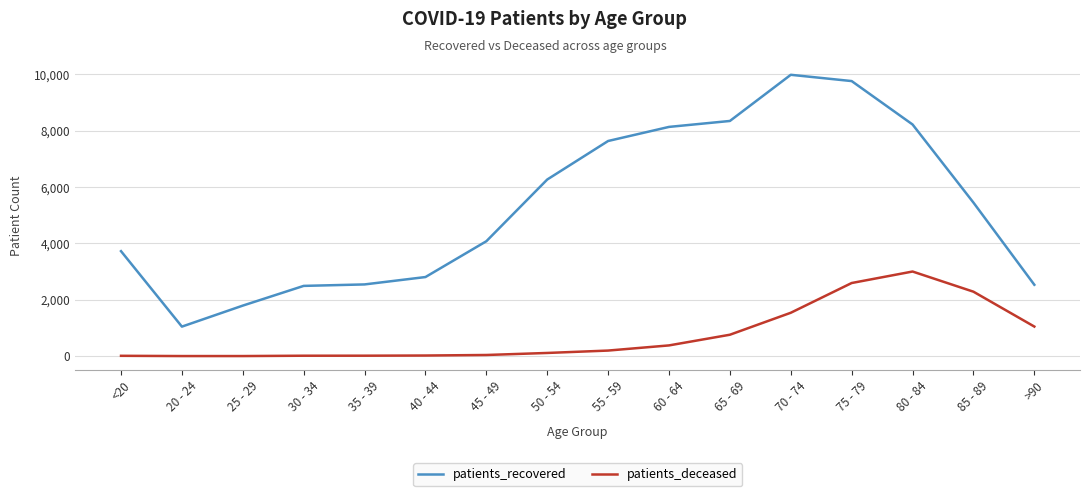

True or false: patients_deceased and patients_recovered cross at least once.

False